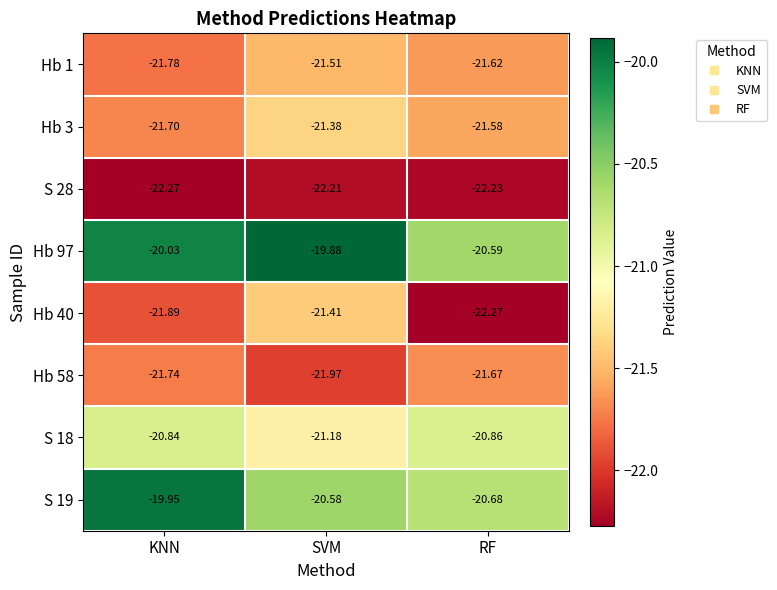

Rank the categories by S 18 value from lowest to highest.

SVM, RF, KNN